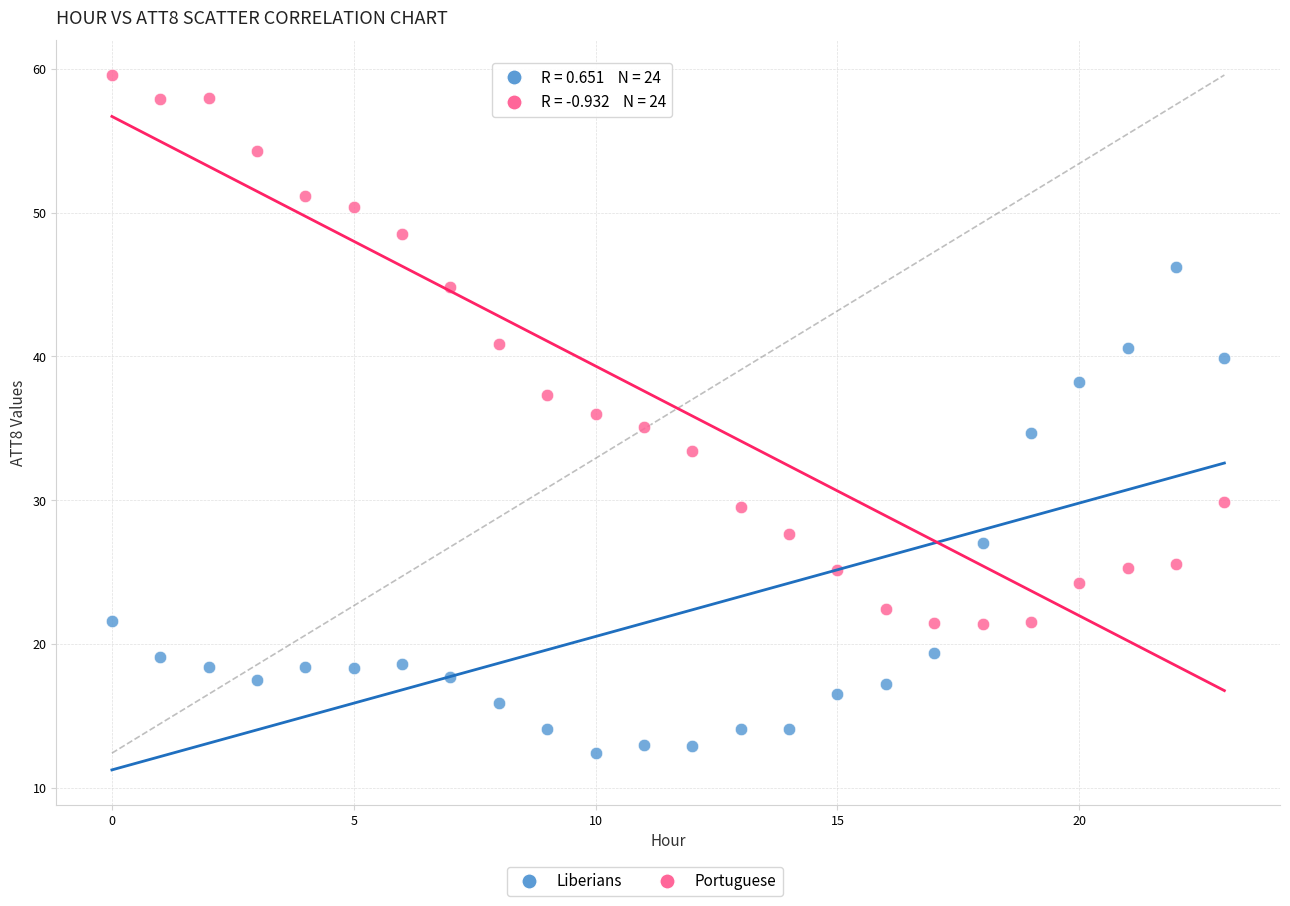

Which series has the largest Y range (max minus min)?

Portuguese